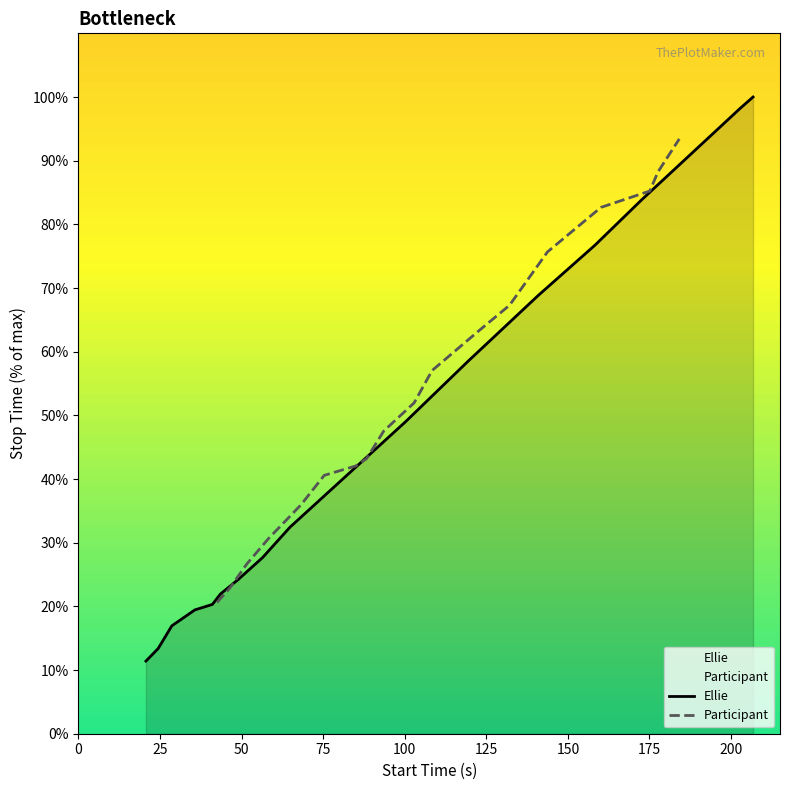

True or false: Participant has more than 1 interior local peaks.

False